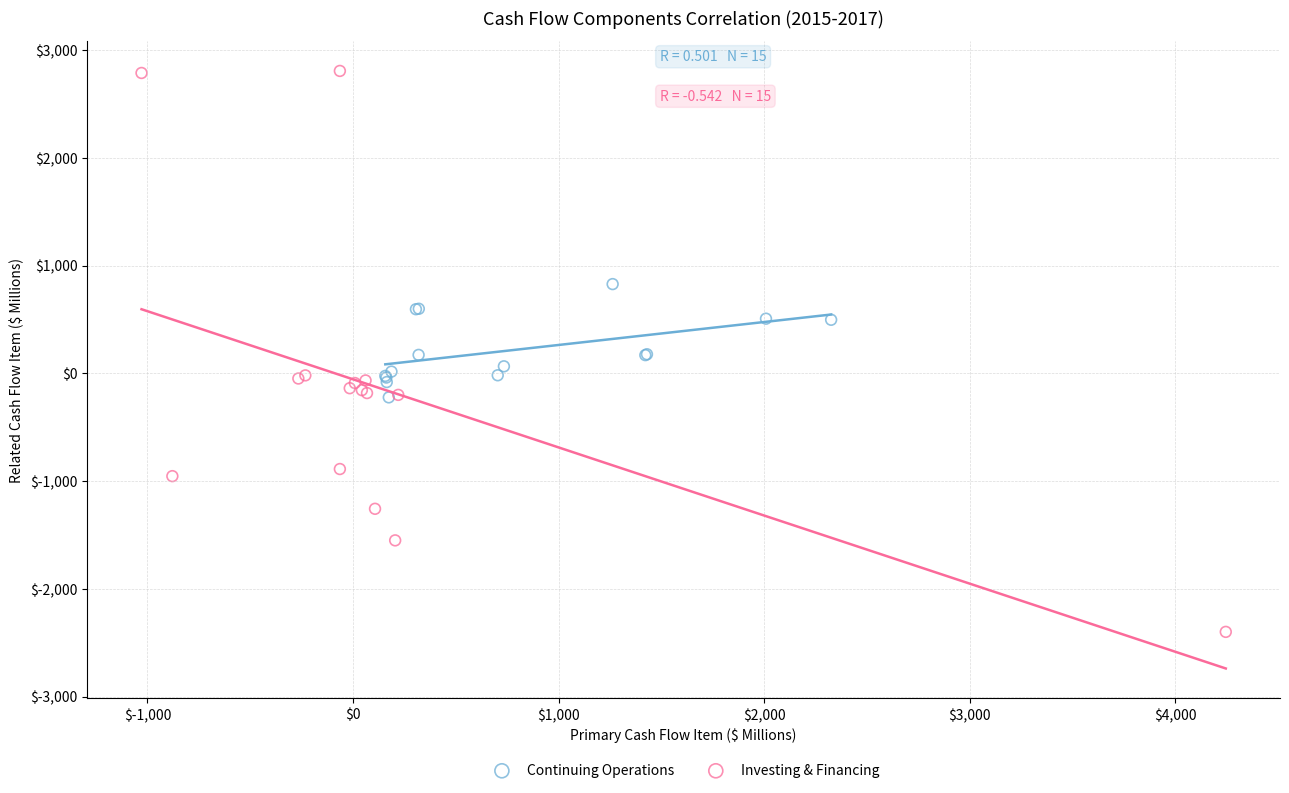

What are all the series names shown in the legend?

Continuing Operations, Investing & Financing